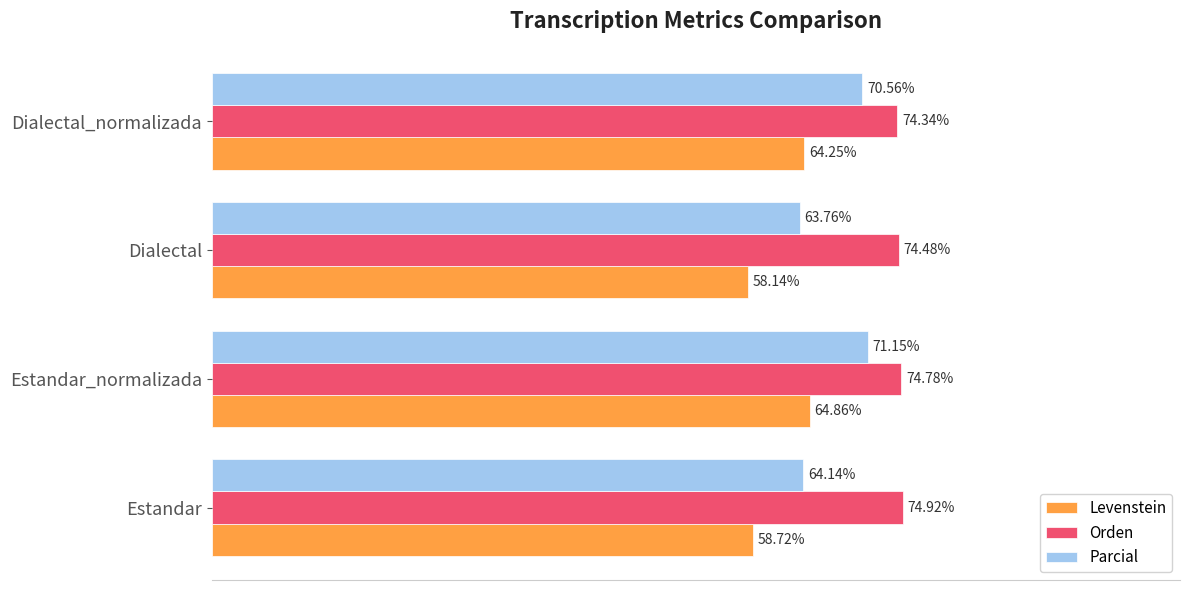

At which label does Orden reach its minimum?

Dialectal_normalizada